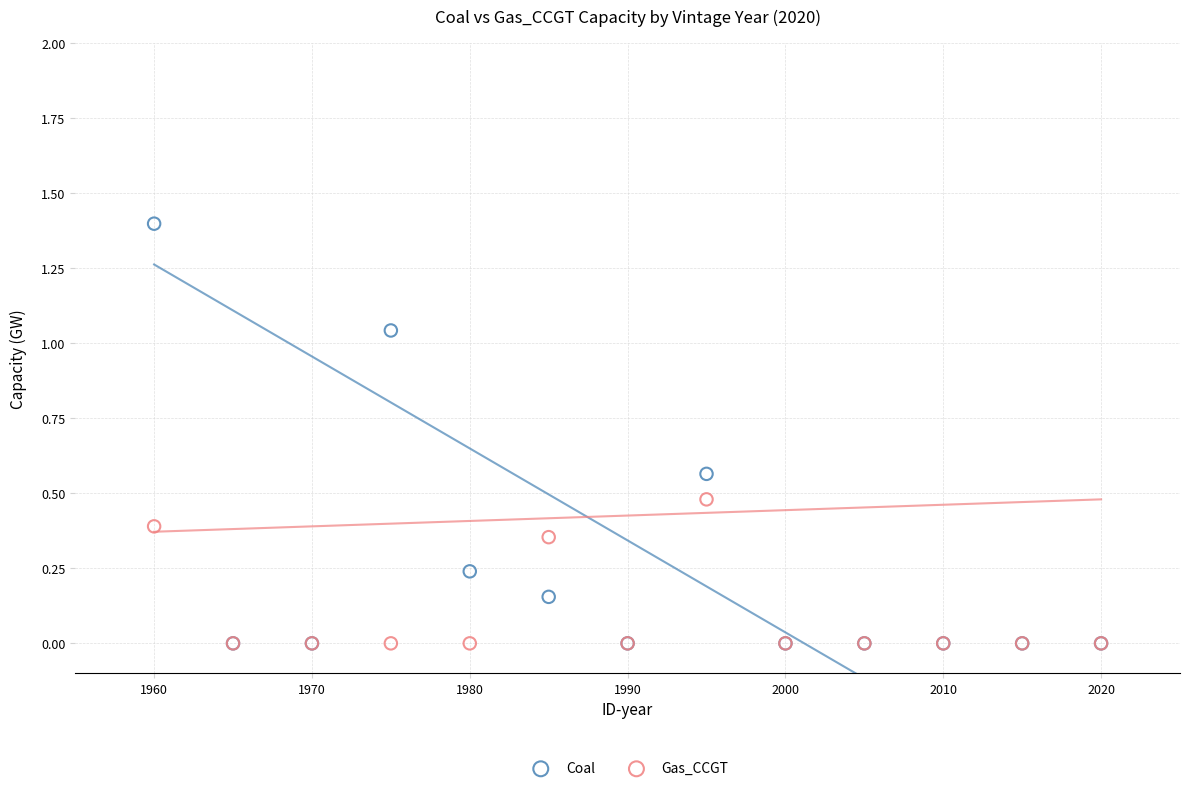

What are all the series names shown in the legend?

Coal, Gas_CCGT